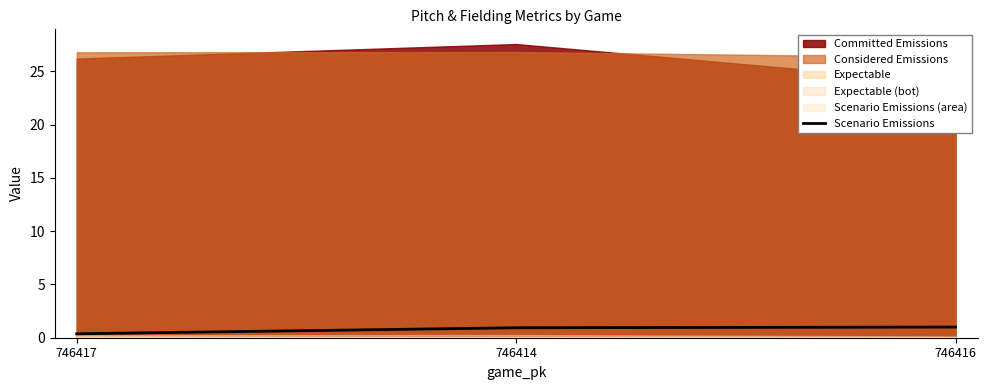

The value of Scenario Emissions at 746414 is 0.9. True or false?

True